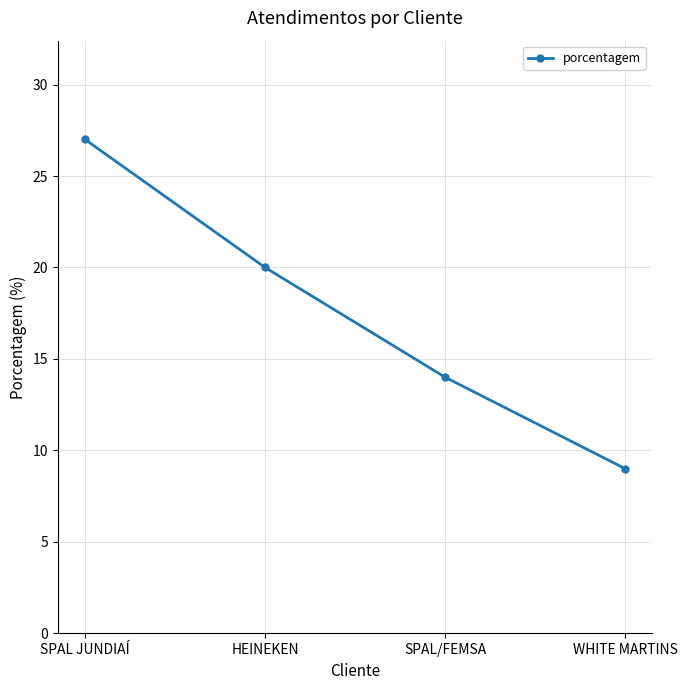

Reading left to right, what are all the values shown in this chart?

27	20	14	9